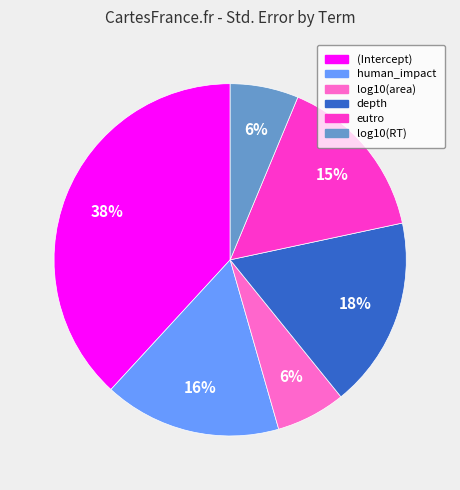

To the nearest percent, what is the difference between the (Intercept) and human_impact slice percentages?

22%